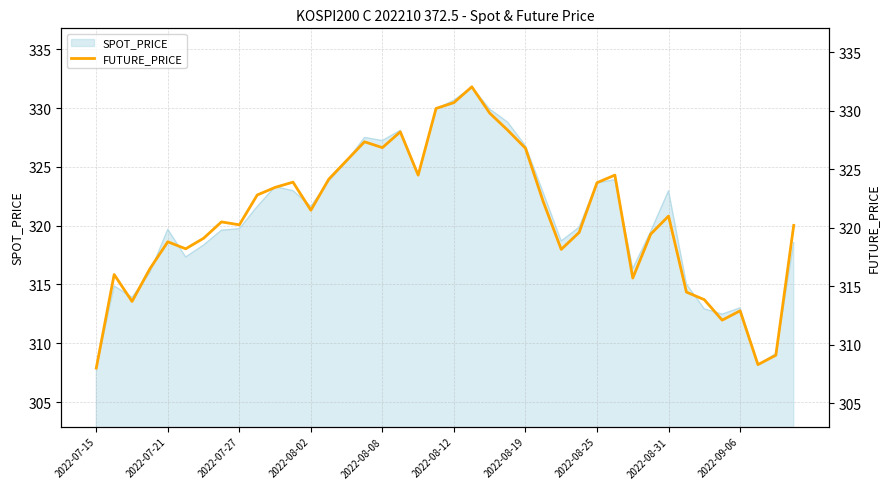

Is it true that SPOT_PRICE equals 307.9 at 2022-07-15?

True